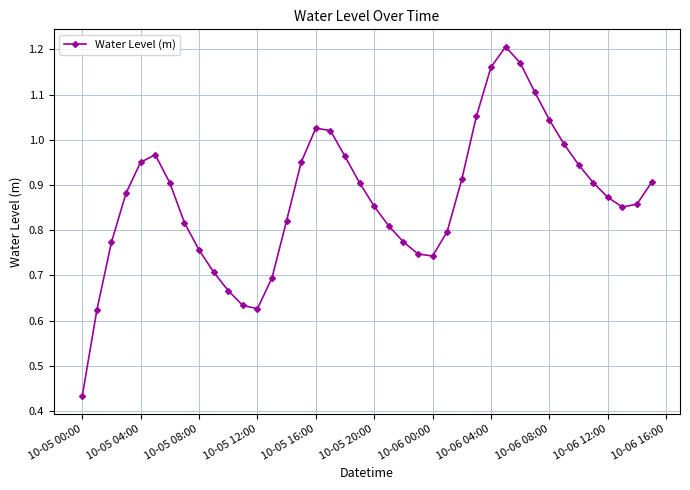

True or false: there are more than 1 points higher than both neighbors.

True